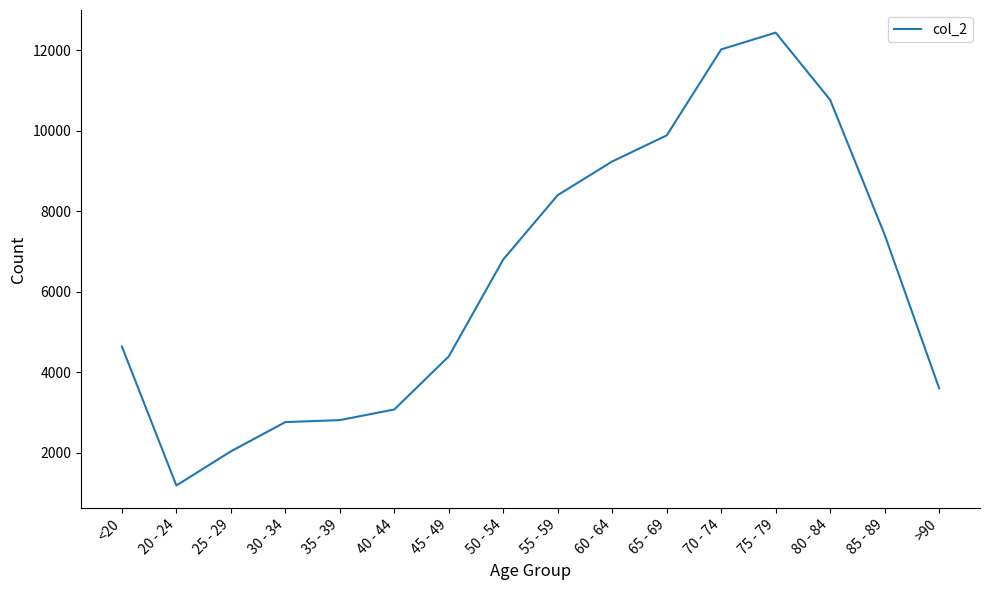

What is the change in value from 20 - 24 to 85 - 89?

+6226